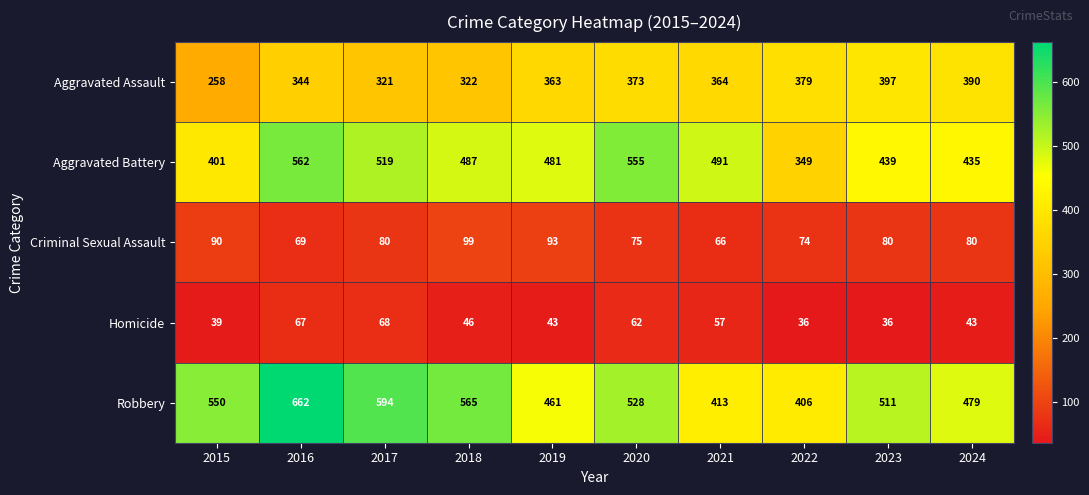

What is the total value across all series at 2023?

1463